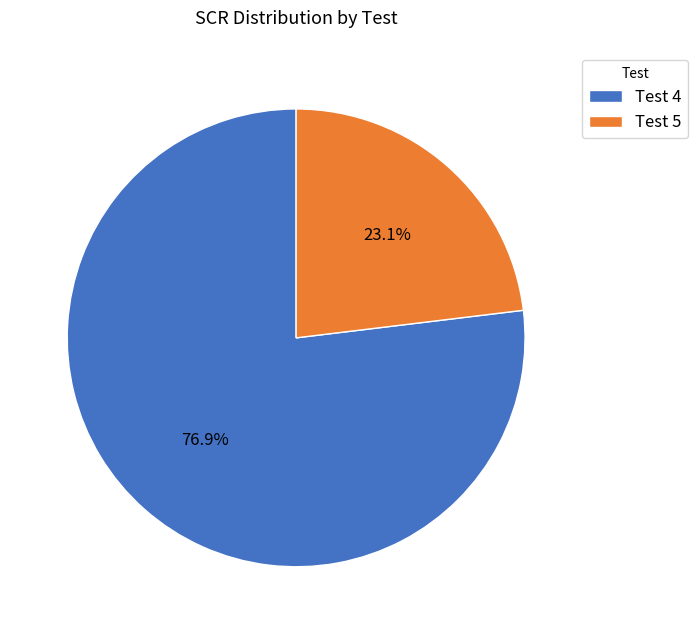

To the nearest percent, what is the average slice percentage?

50%